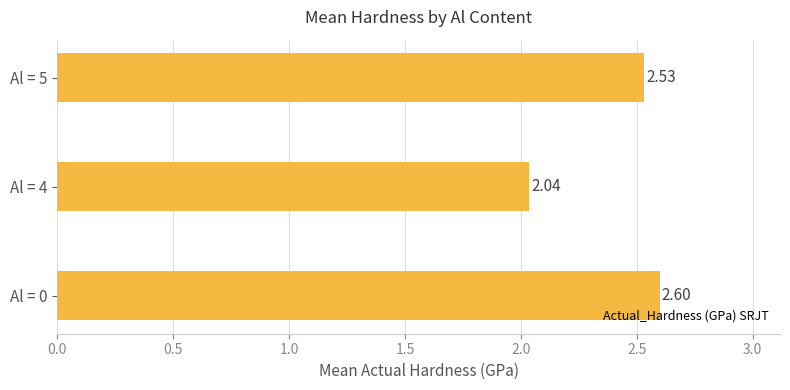

Are the bars grouped side by side (vs. stacked)?

No